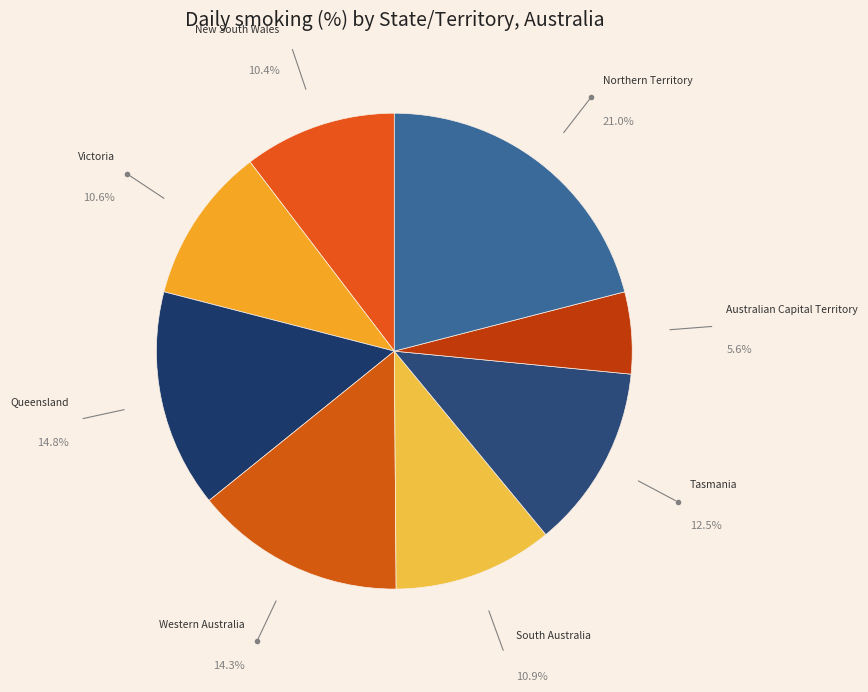

Is the sum of Victoria and New South Wales greater than half?

No